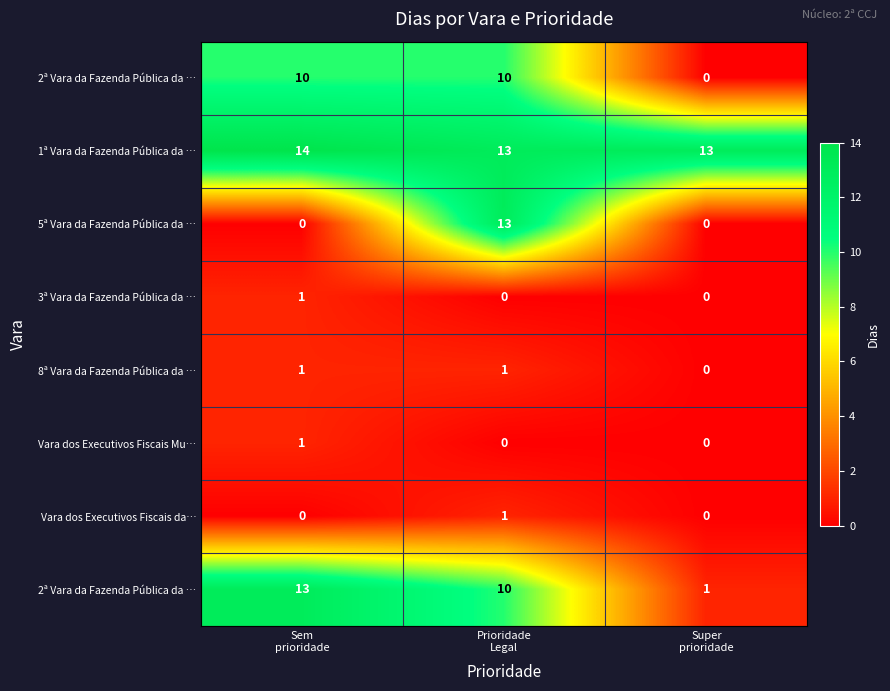

Which has a higher value, Super
prioridade or Sem
prioridade?

Sem
prioridade